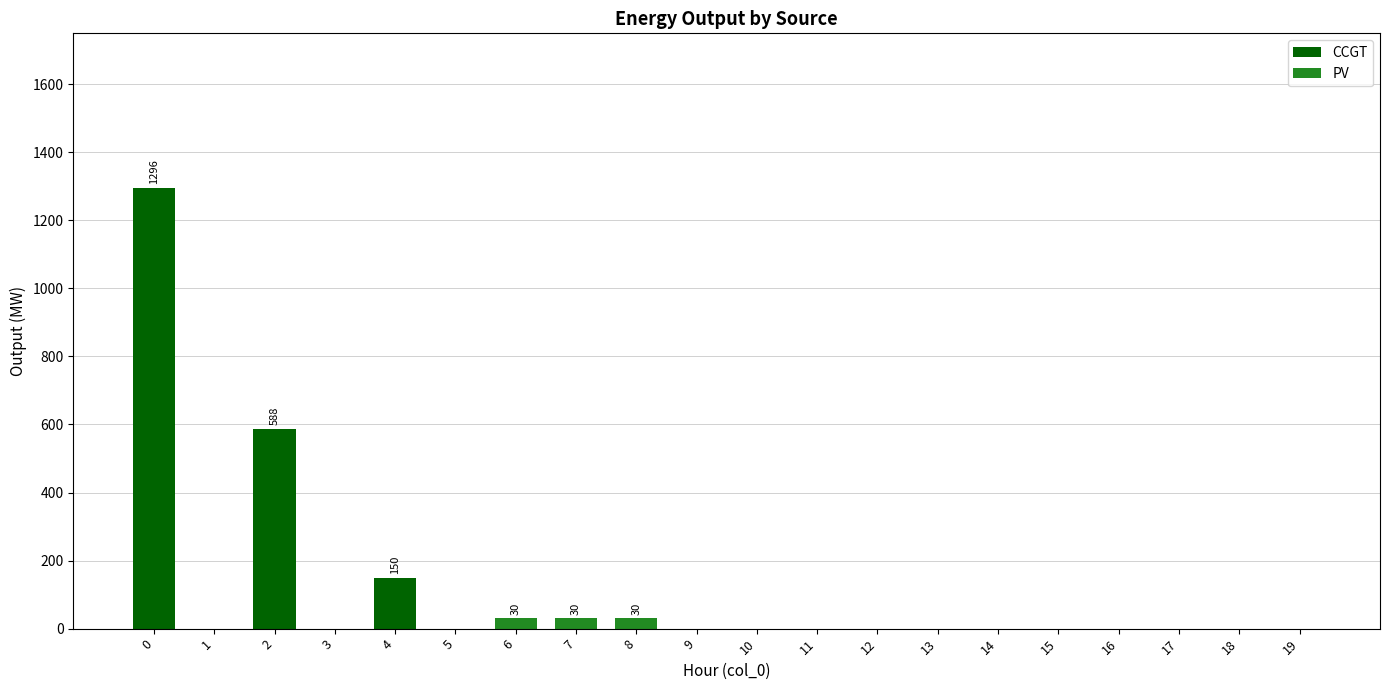

At how many categories does at least one series exceed 205?

2